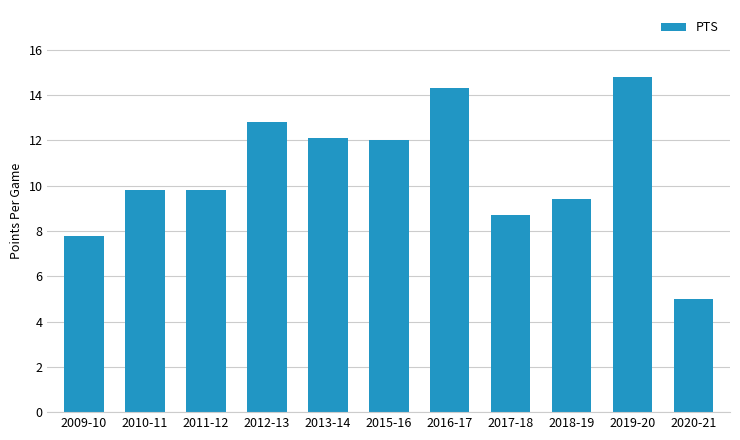

What is the change in value from 2009-10 to 2016-17?

+6.5